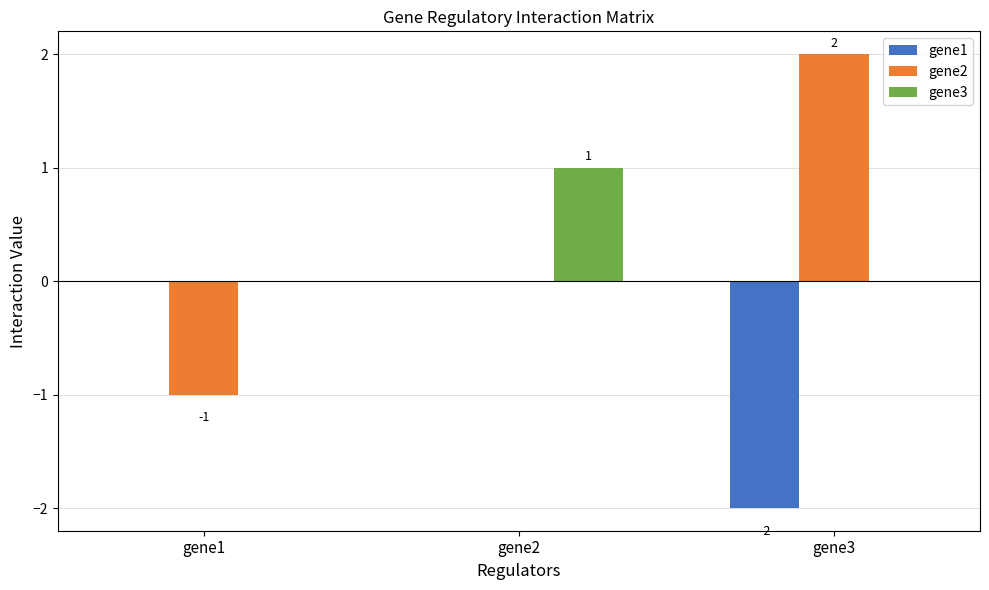

True or false: gene3 has a value of 0 at gene3.

True